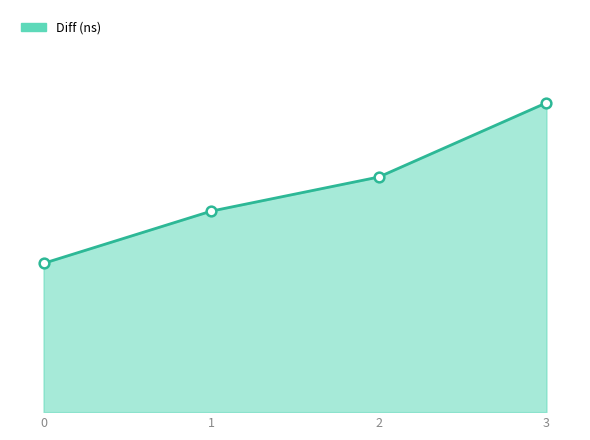

Is this an area chart (filled region under the line)?

Yes